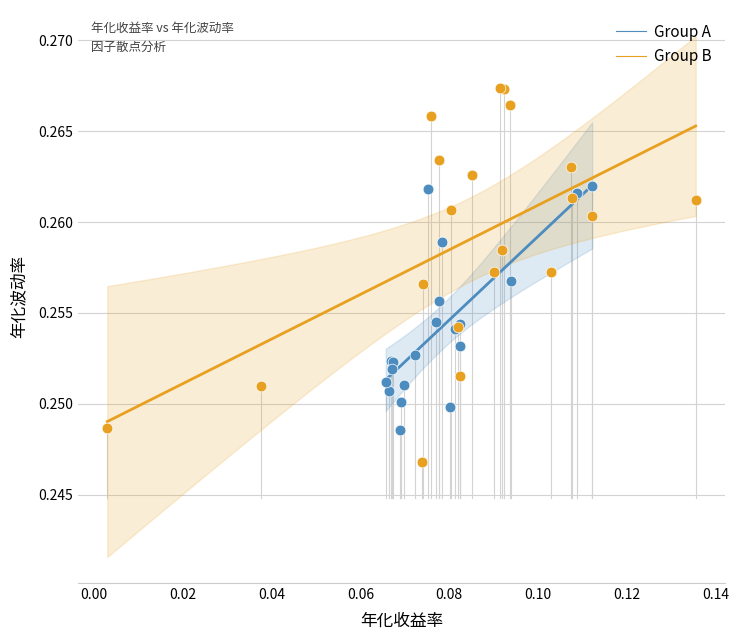

Which series contains the lowest Y value?

Group B